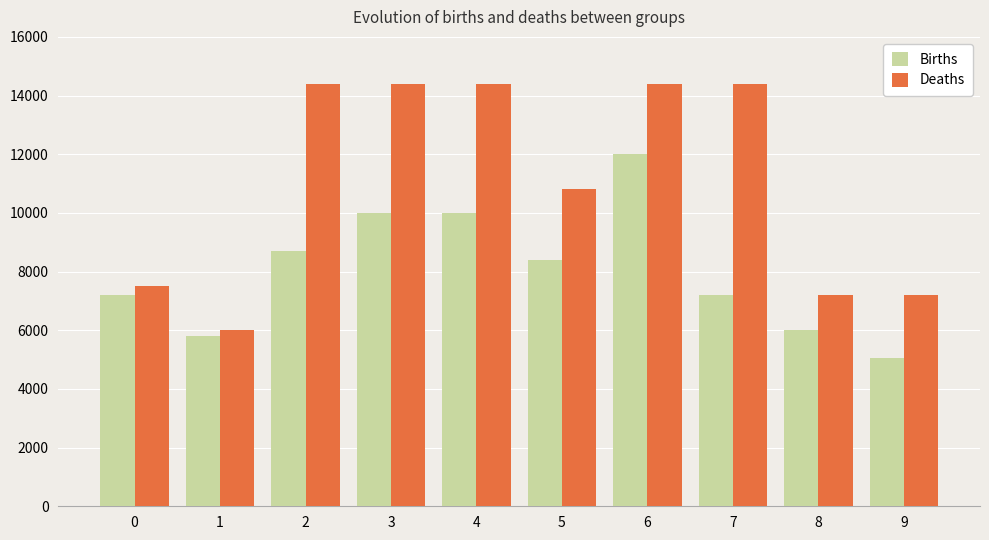

The value of Deaths at 4 is 4304. True or false?

False